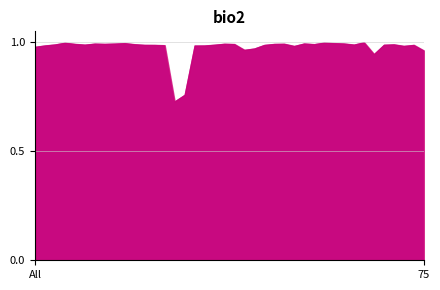

What is the label of the 6th point from the right?

34